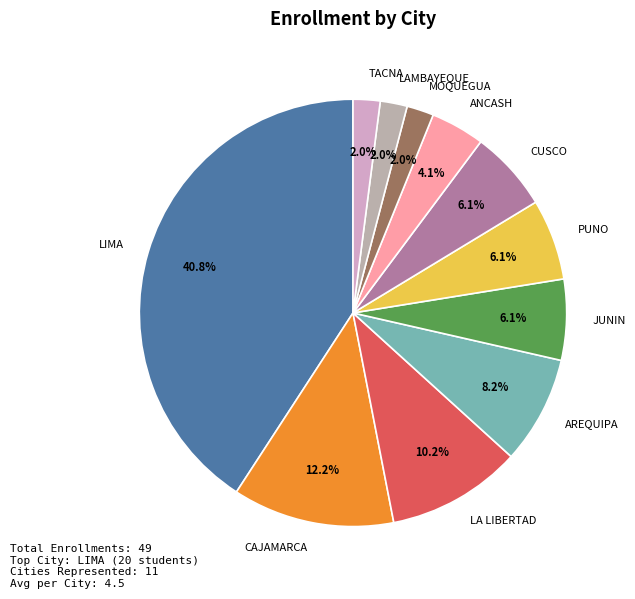

Is there a majority slice in this chart?

No